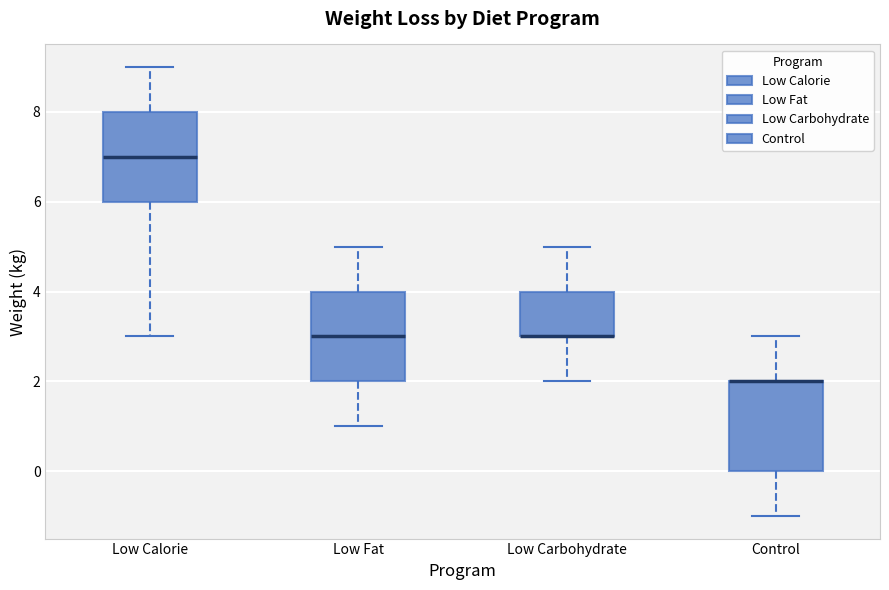

Reading left to right, transcribe this box plot: for each box, give where its median line is, the range the box spans, and where its two whiskers end, as read against the y-axis. The values are not printed on the chart, so give them approximately, as read against the axis.

Low Calorie: median 7, box 6 to 8, whiskers 3 to 9
Low Fat: median 3, box 2 to 4, whiskers 1 to 5
Low Carbohydrate: median 3 (drawn on the box's lower edge), box 3 to 4, whiskers 2 to 5
Control: median 2 (drawn on the box's upper edge), box 0 to 2, whiskers -1 to 3